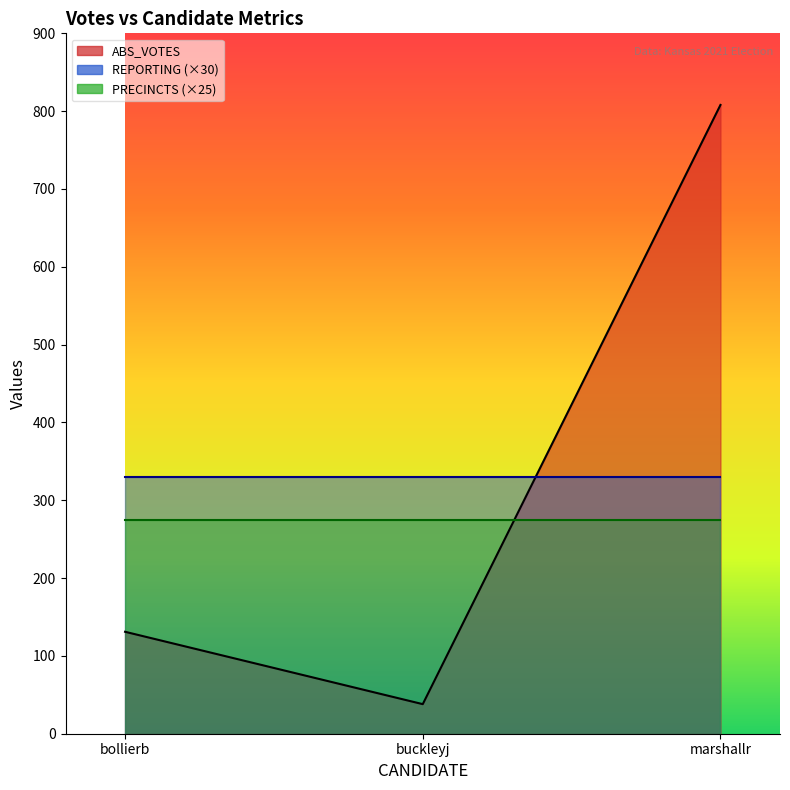

What is the value of the REPORTING point at the 2nd from the left?

11